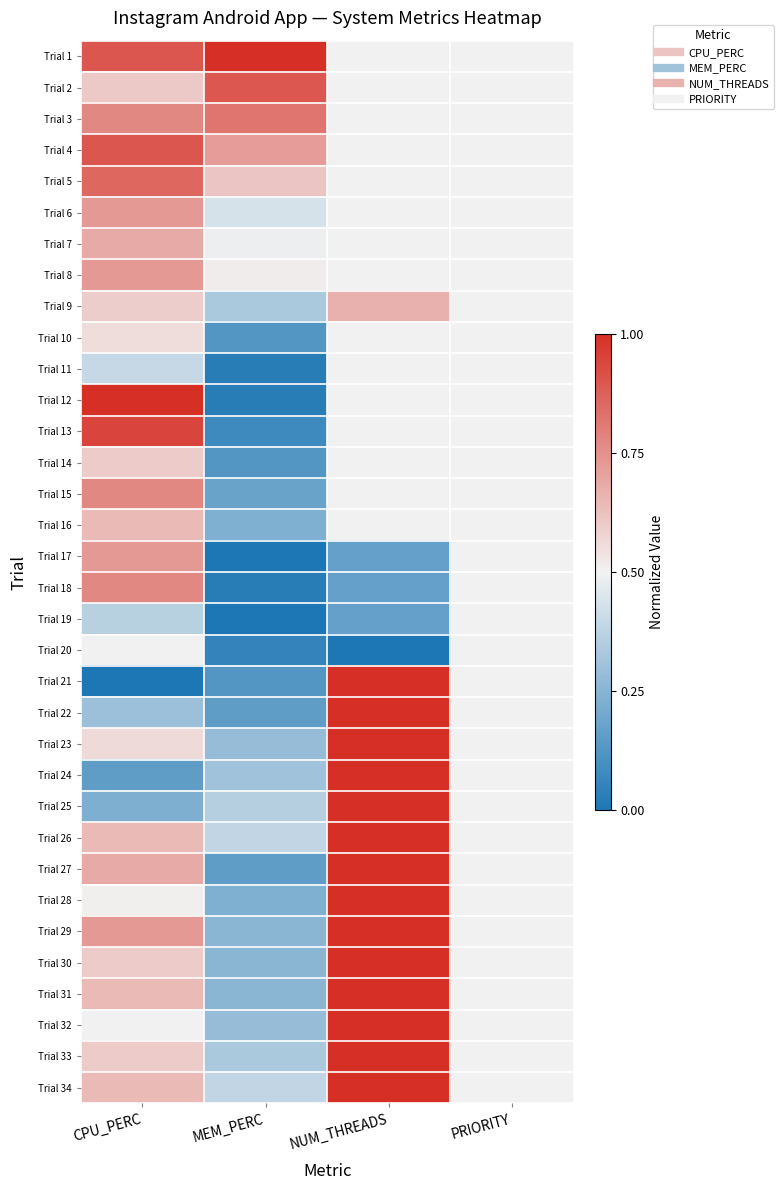

What is the total value across all series at MEM_PERC?

10.5